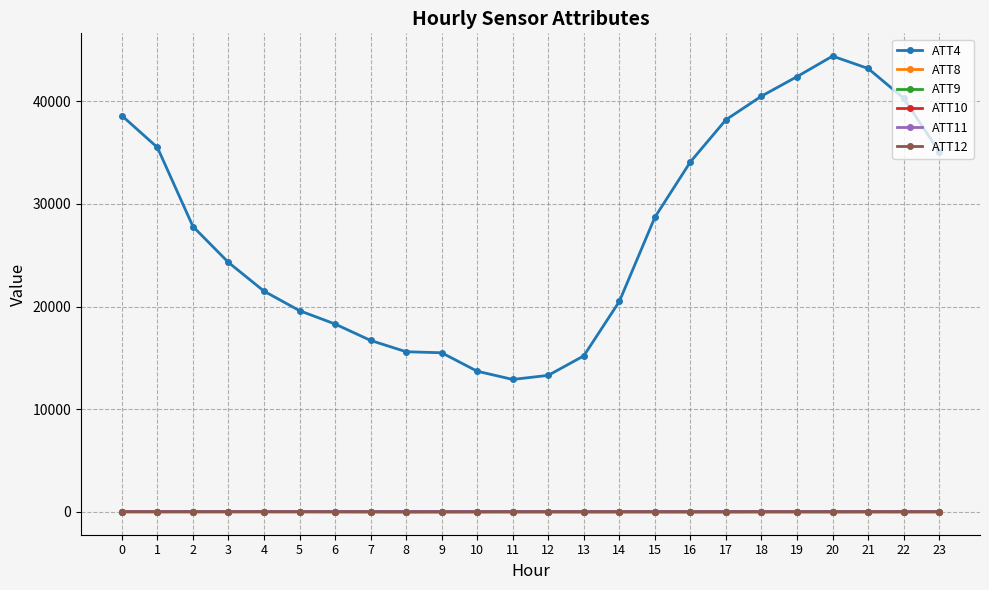

Which series changed the most between 8 and 11?

ATT4